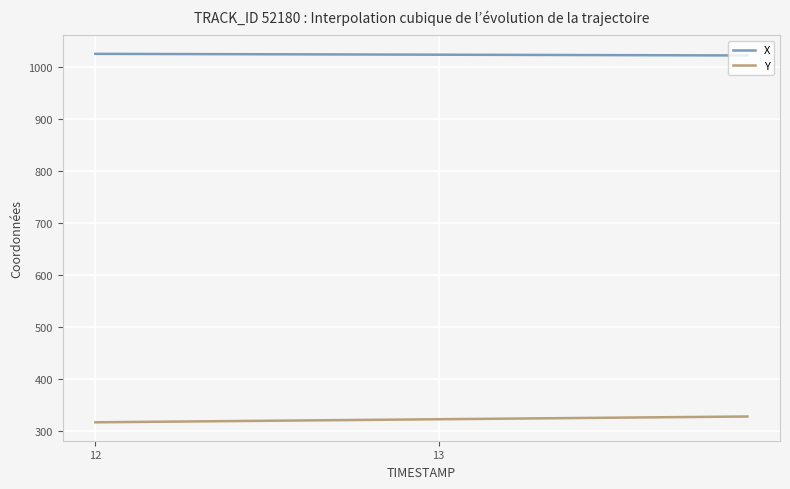

Which series has the largest total across all categories?

X